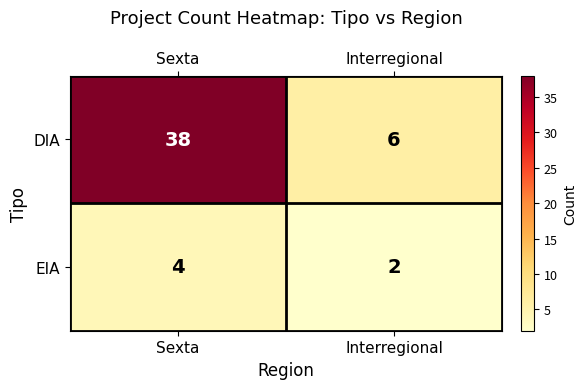

What is the average value of the DIA series?

22